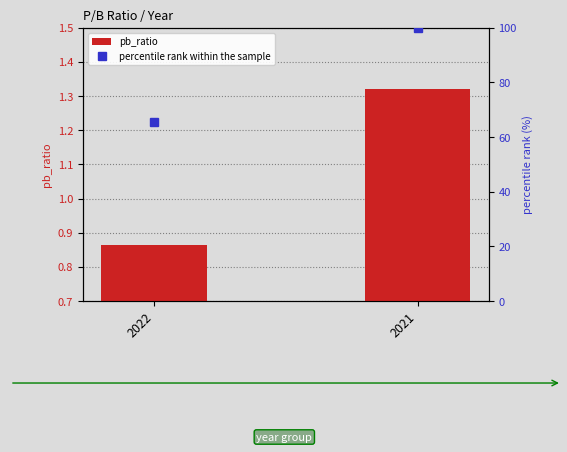

Is it true that percentile rank within the sample equals 137.4 at 2021?

False